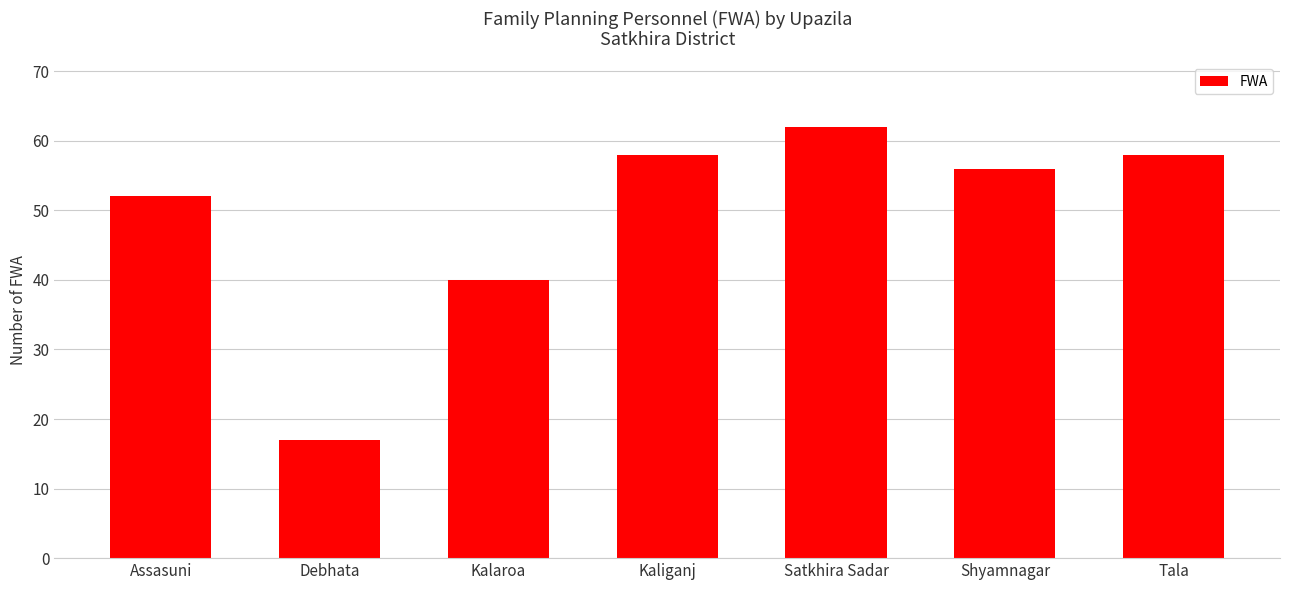

What is the approximate value at Kalaroa, to the nearest 5?

40